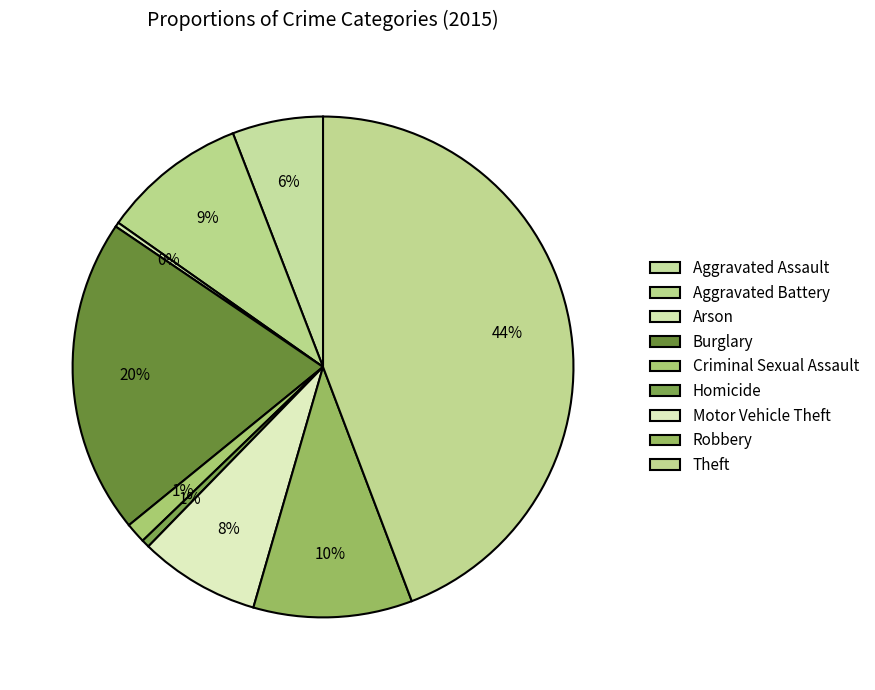

How many segments does this pie chart have?

9